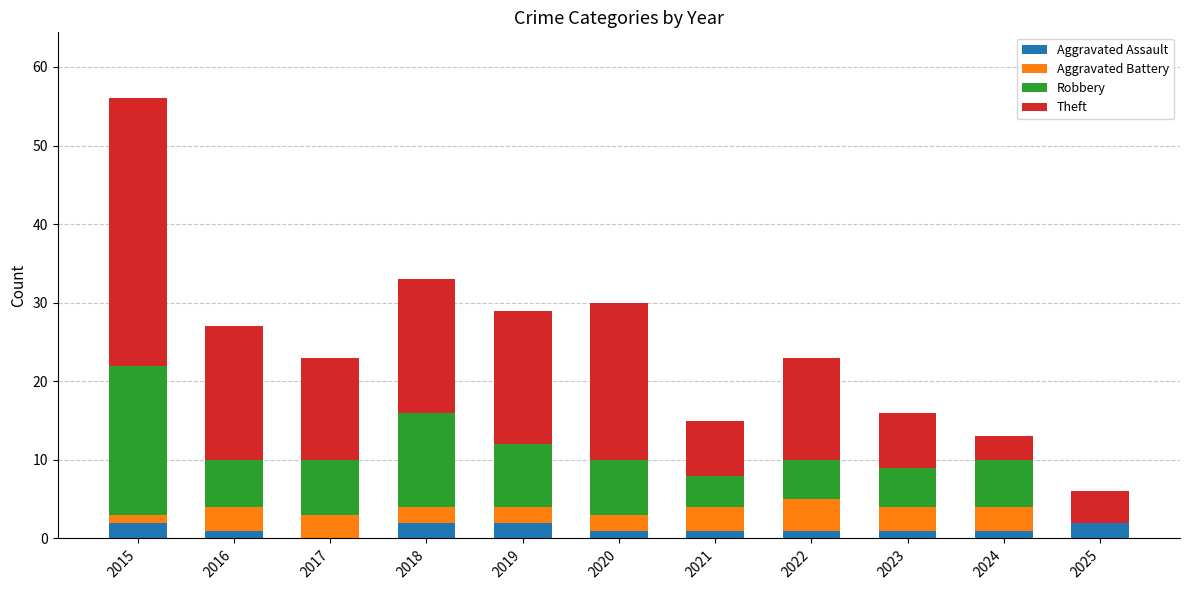

At which category is the sum across all series the highest?

2015